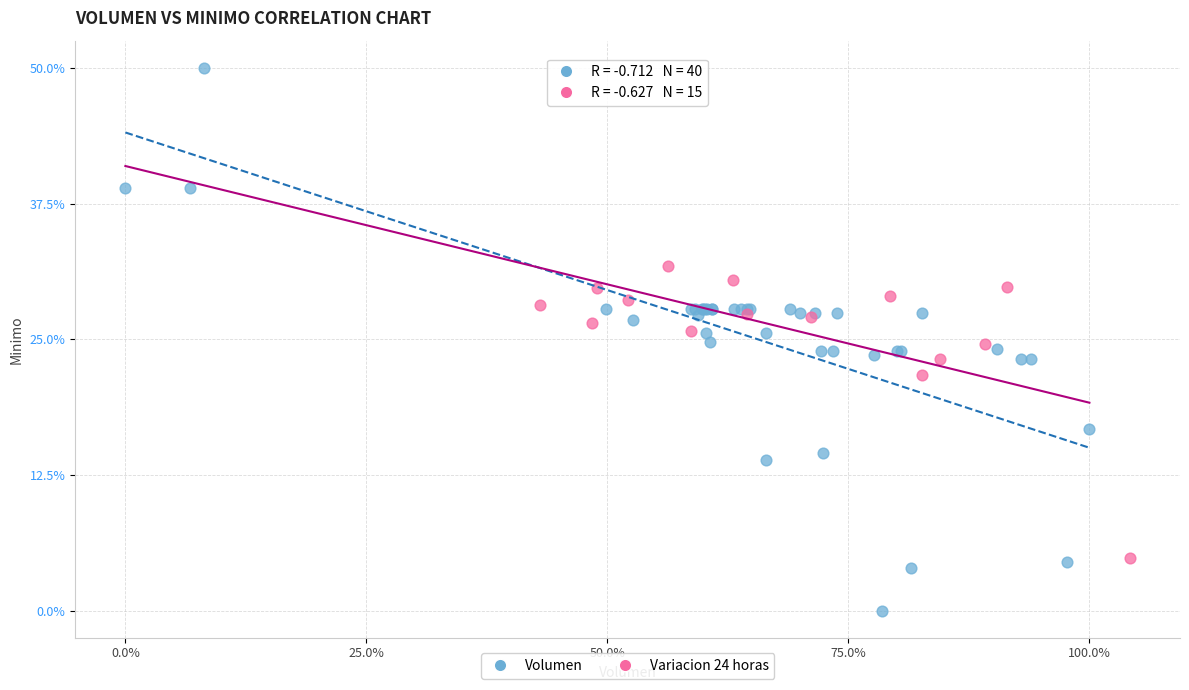

Which series reaches the minimum Y coordinate?

Volumen